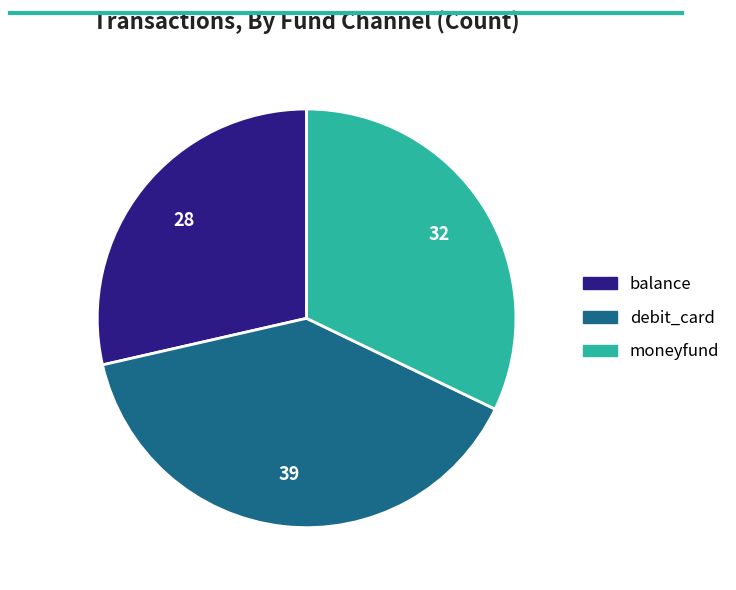

Is the sum of debit_card and balance greater than half?

Yes